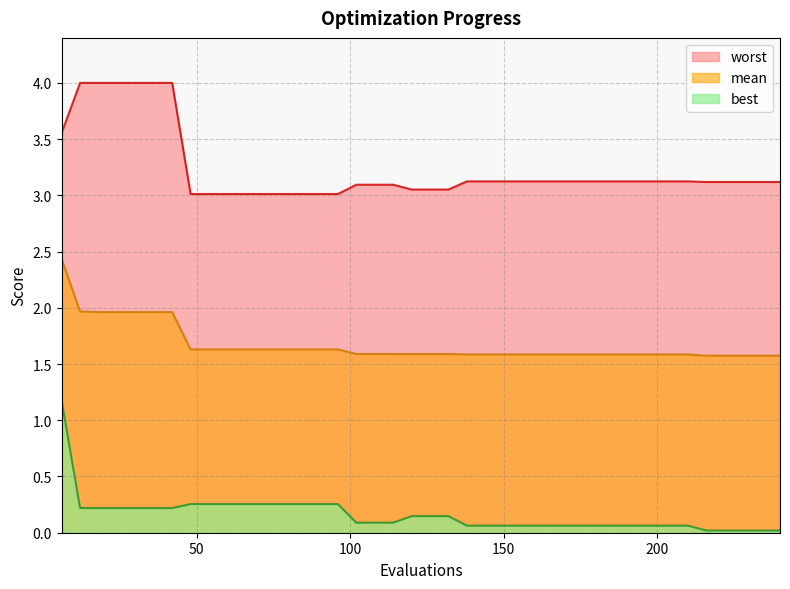

True or false: best has a value of 0.0 at 228.

False